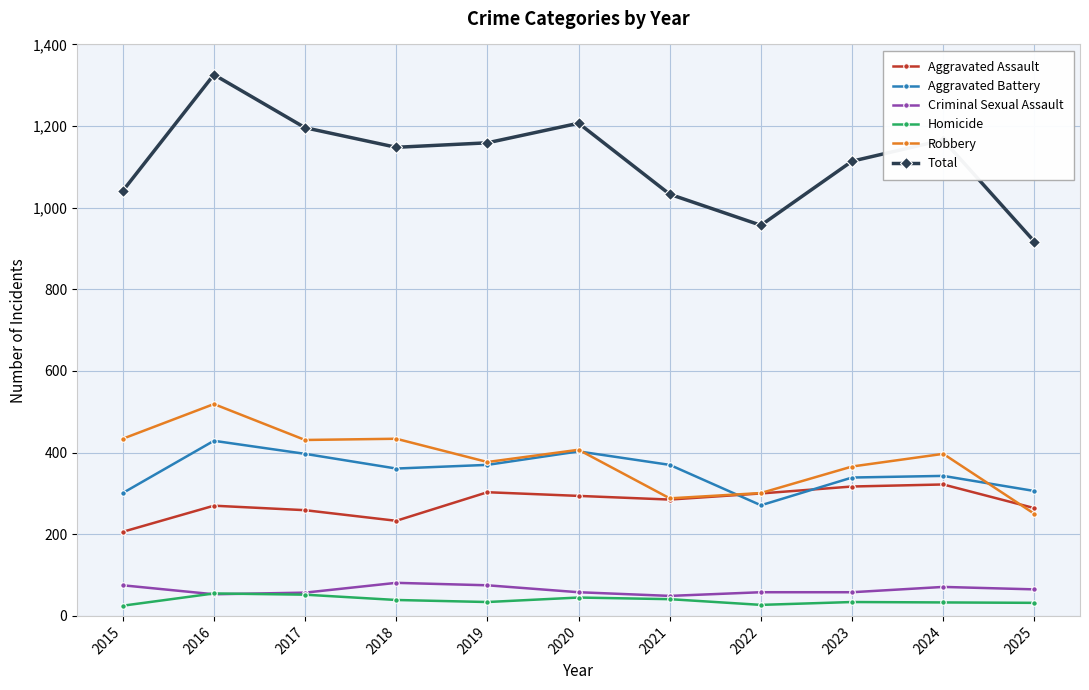

What is the approximate value of Aggravated Assault at 2019, to the nearest 50?

300